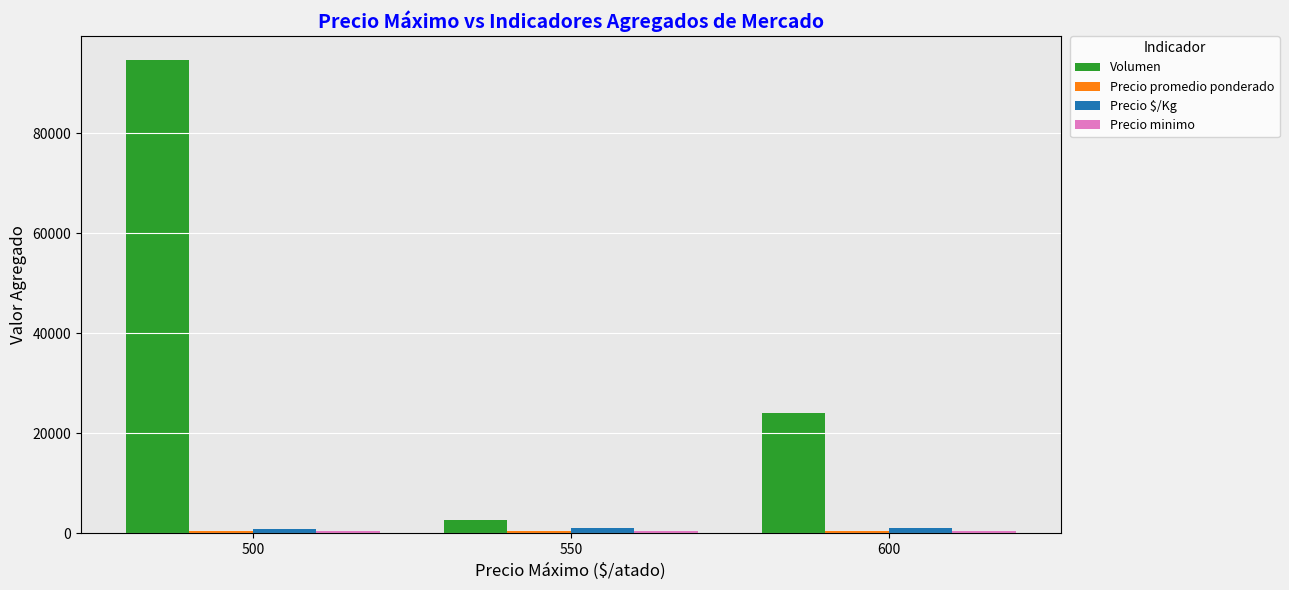

The value of Volumen at 550 is 2600. True or false?

True